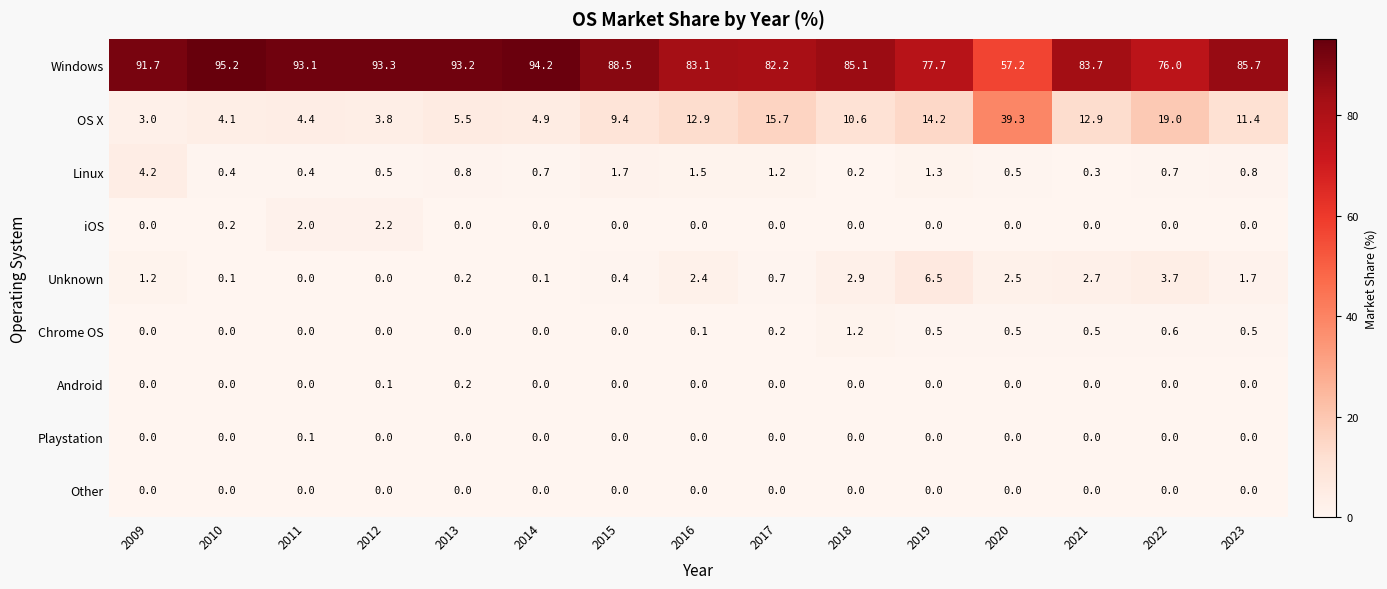

At which category is the sum across all series the highest?

2019